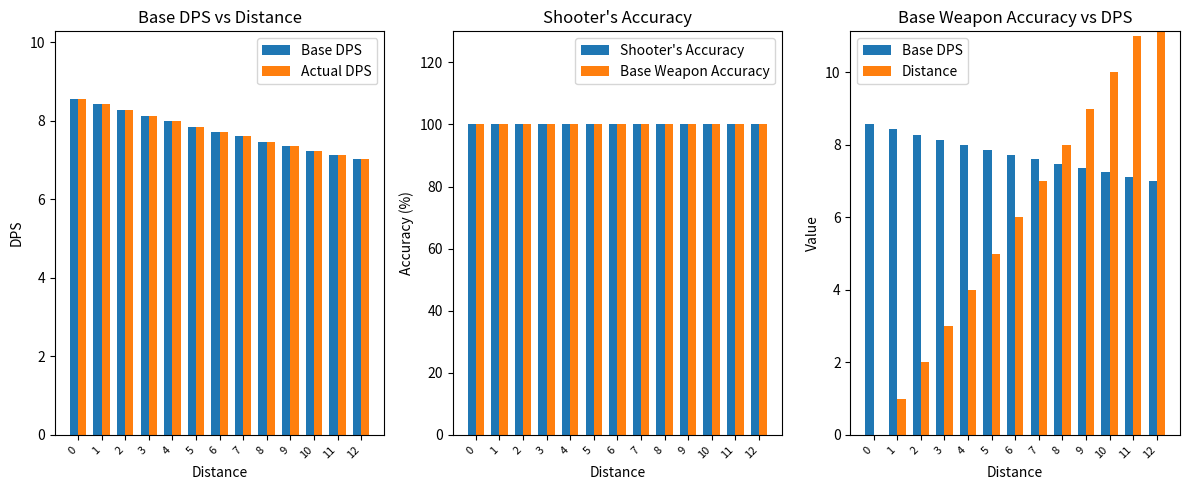

What is the approximate value of Actual DPS at 6?

7.7